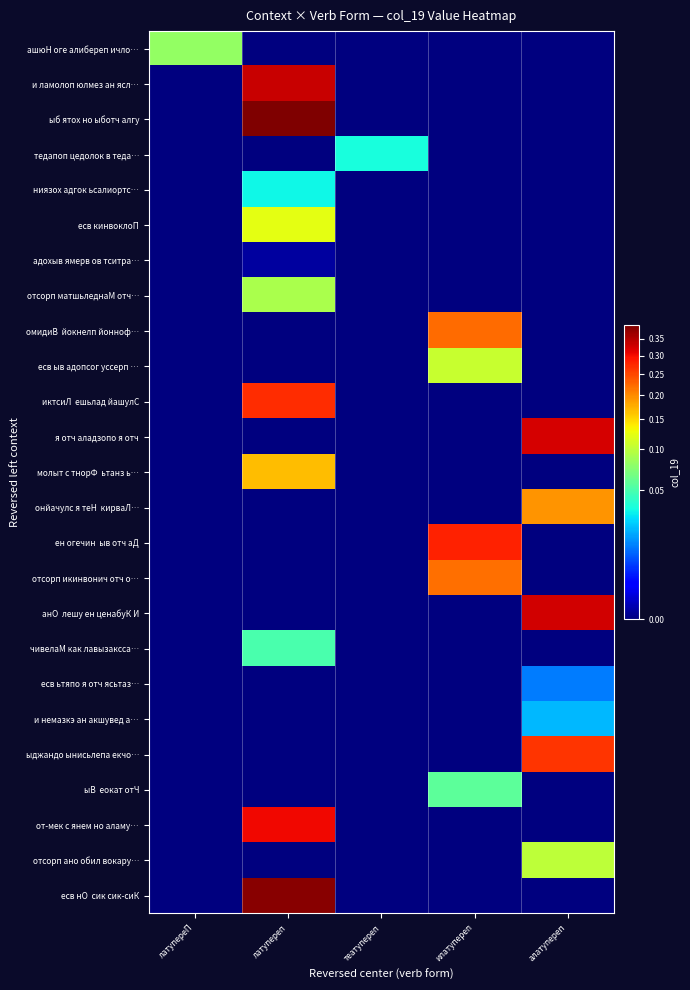

How many data points does each series have?

5